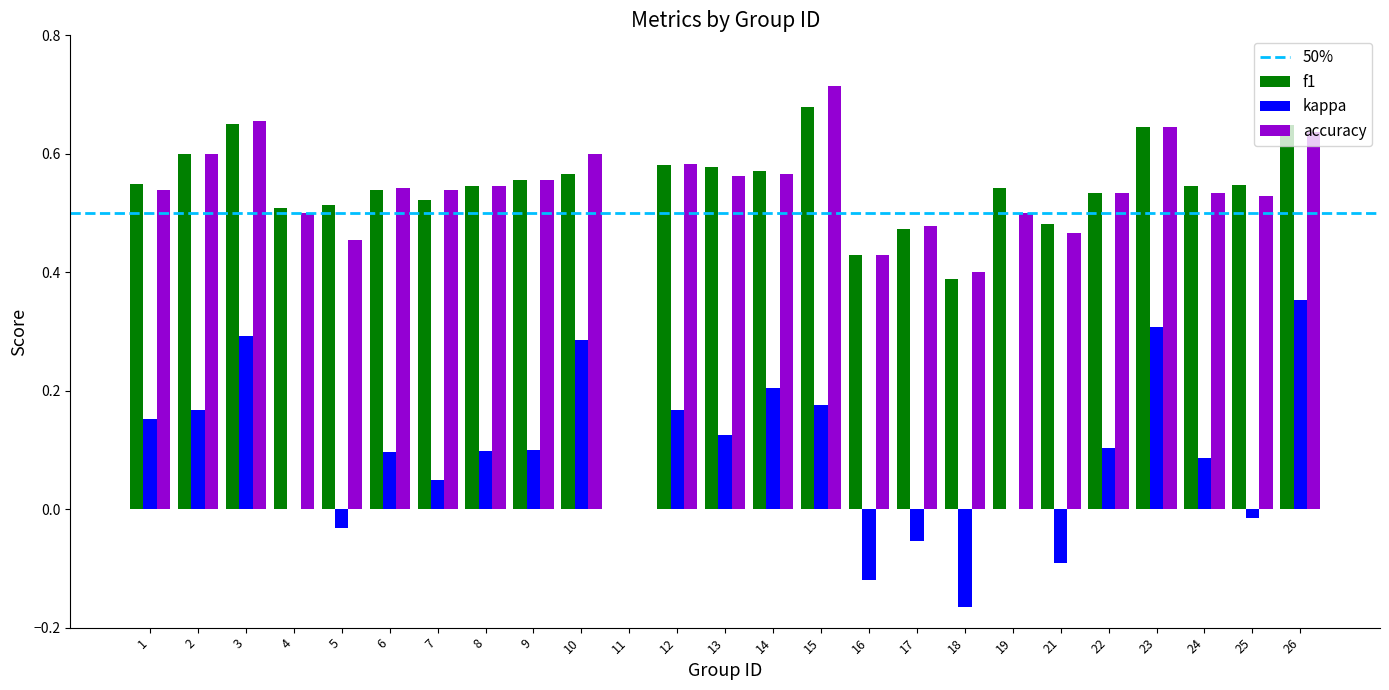

At which label is f1 closest to 0?

11